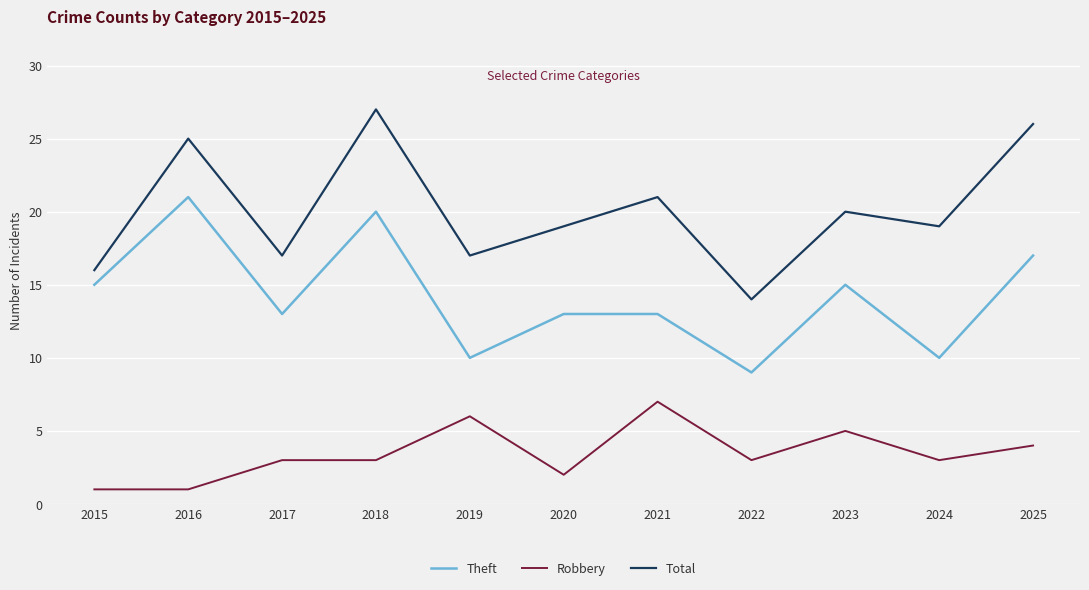

What is the difference between the highest and lowest values at 2015?

15